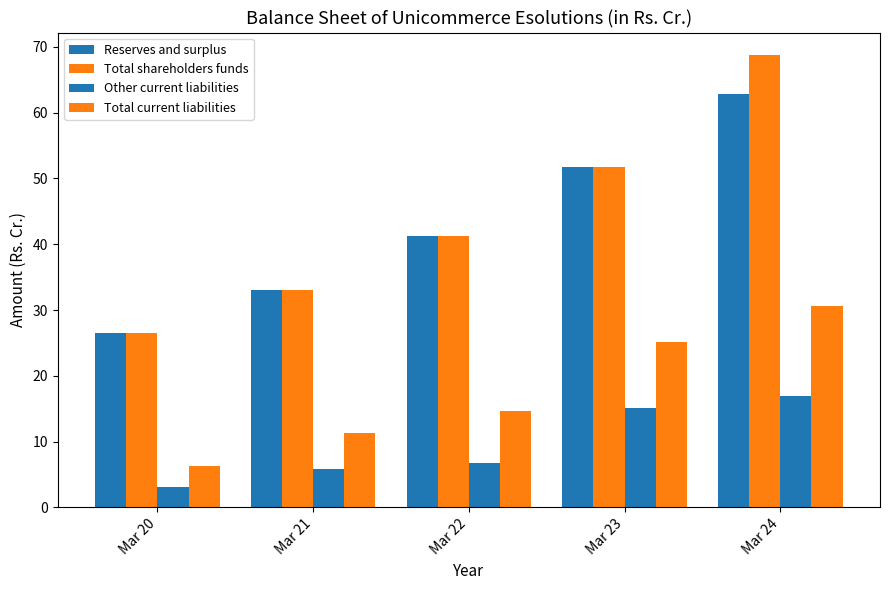

How many values in the Total current liabilities series exceed 14?

3